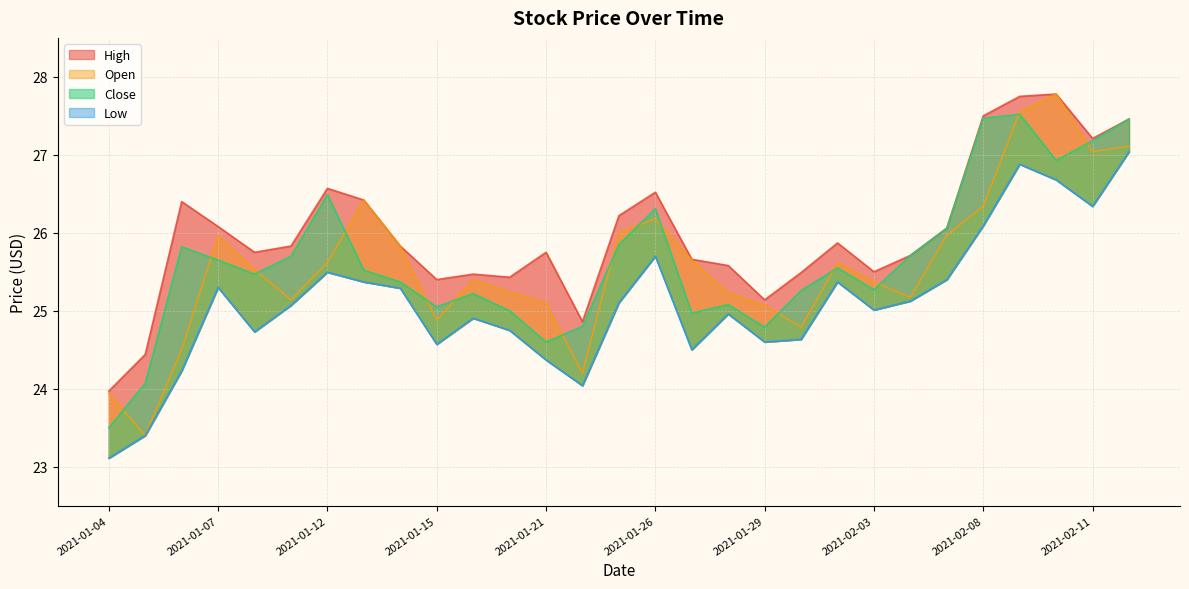

True or false: High and Low intersect in this chart.

False